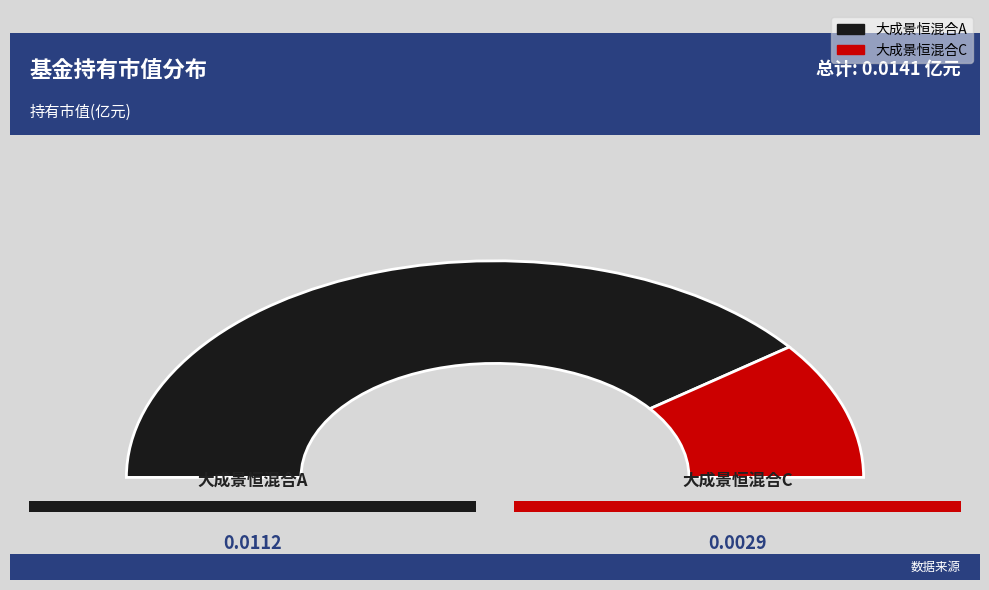

Combined, do 大成景恒混合A and 大成景恒混合C account for over 50%?

Yes